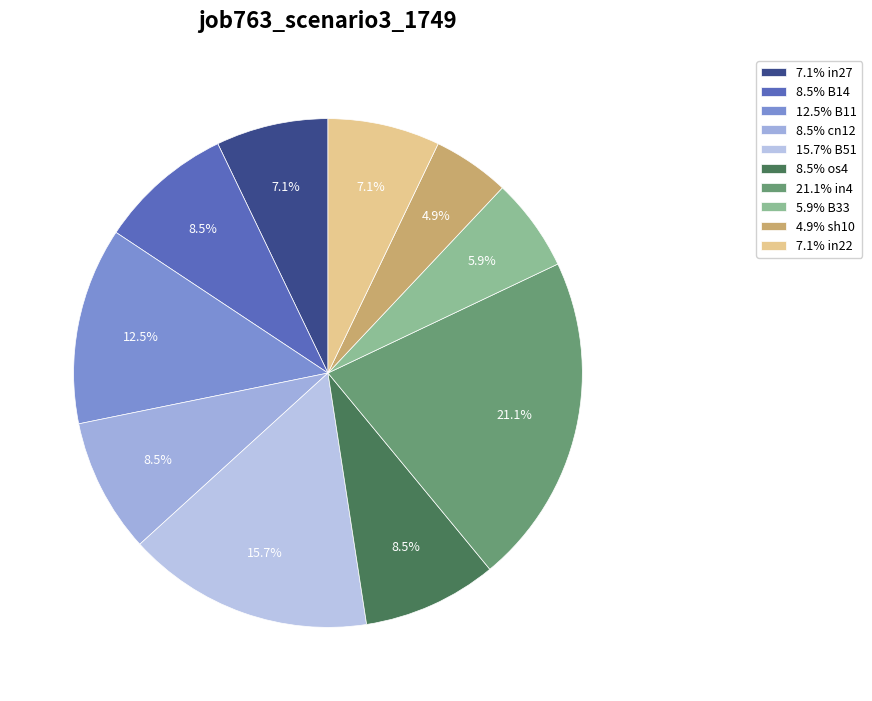

Rank the categories by value from highest to lowest.

in4, B51, B11, B14, cn12, os4, in27, in22, B33, sh10